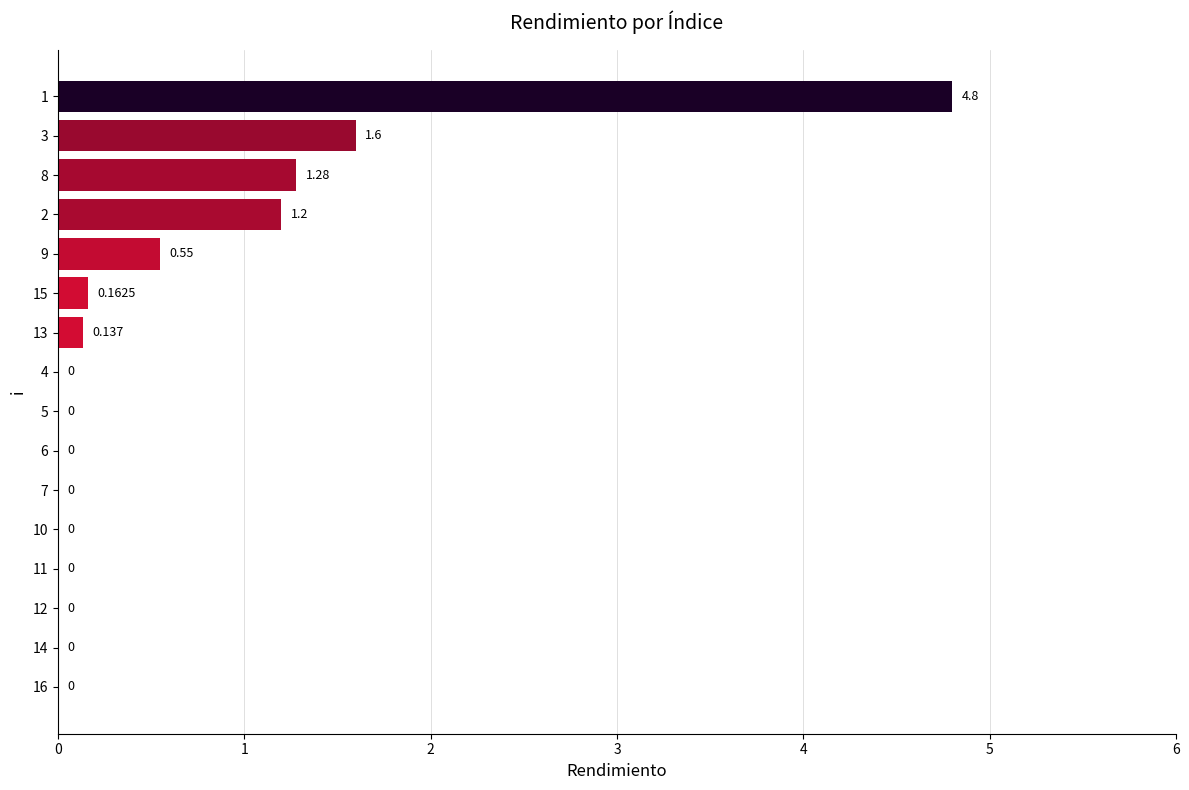

How many values exceed 0?

7